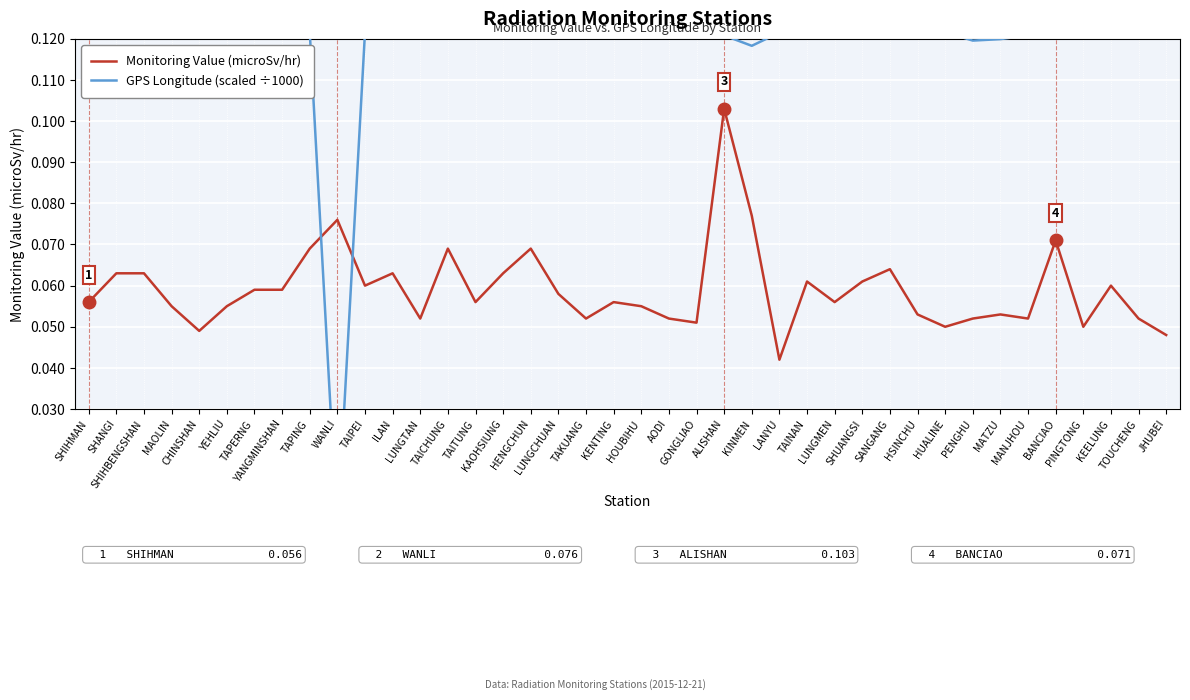

What is the difference between the maximum and minimum values in the GPS Longitude (scaled ÷1000) series?

0.1